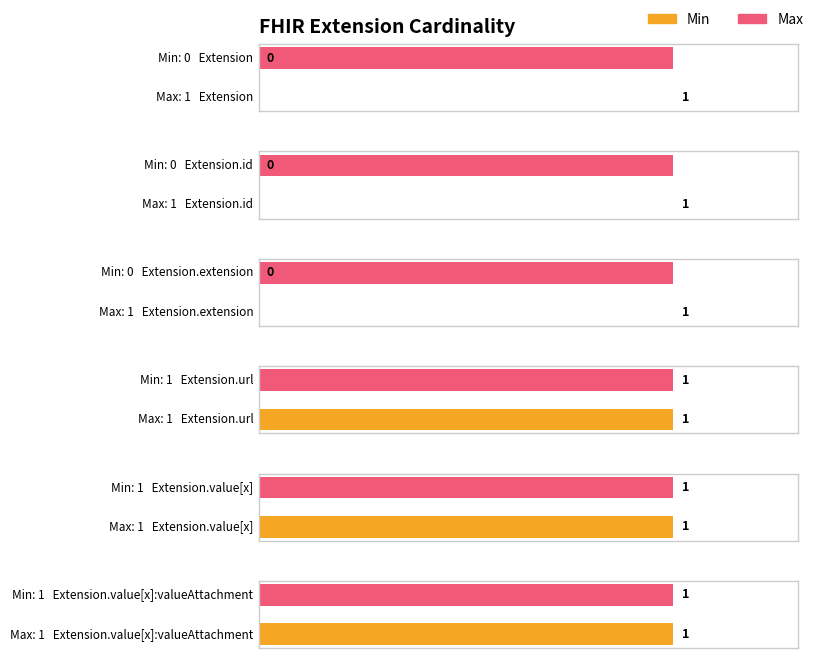

Is it true that Max equals 1 at Extension.id?

True